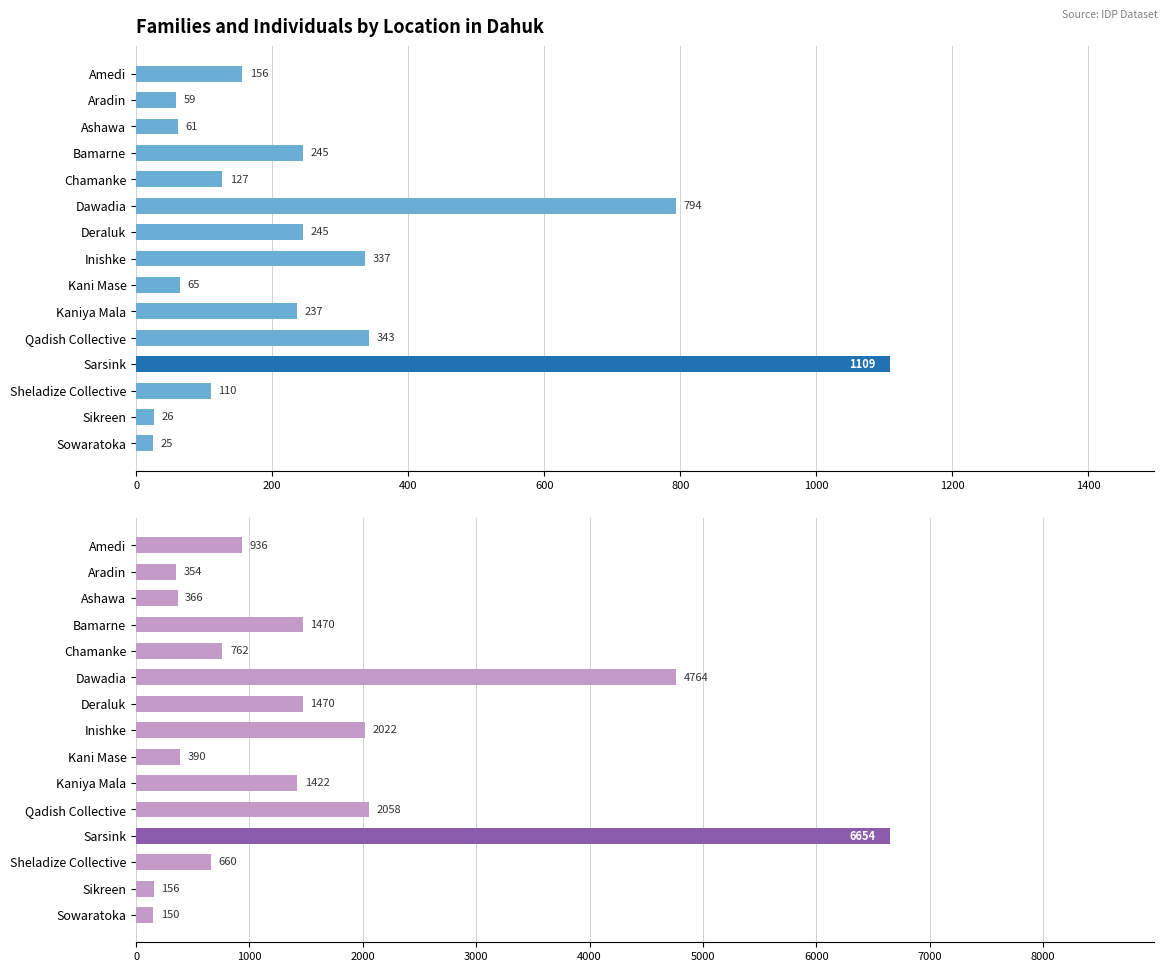

How many values in the Families series exceed 156?

7